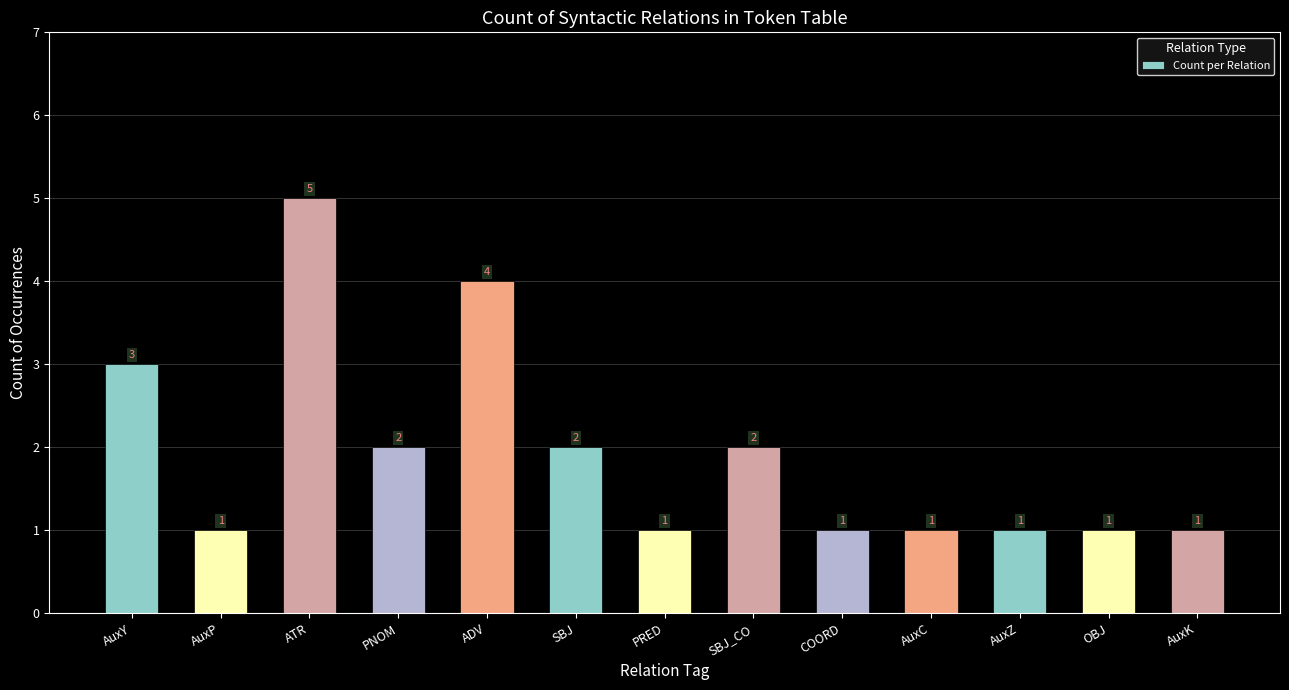

What position from the left is PNOM?

4